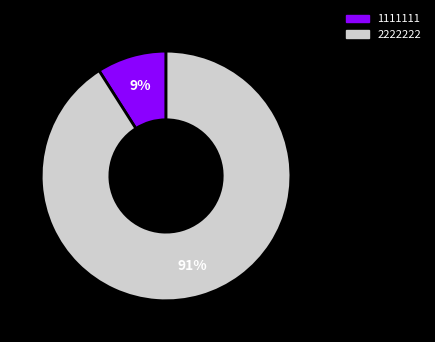

What is the largest slice in the pie chart?

2222222